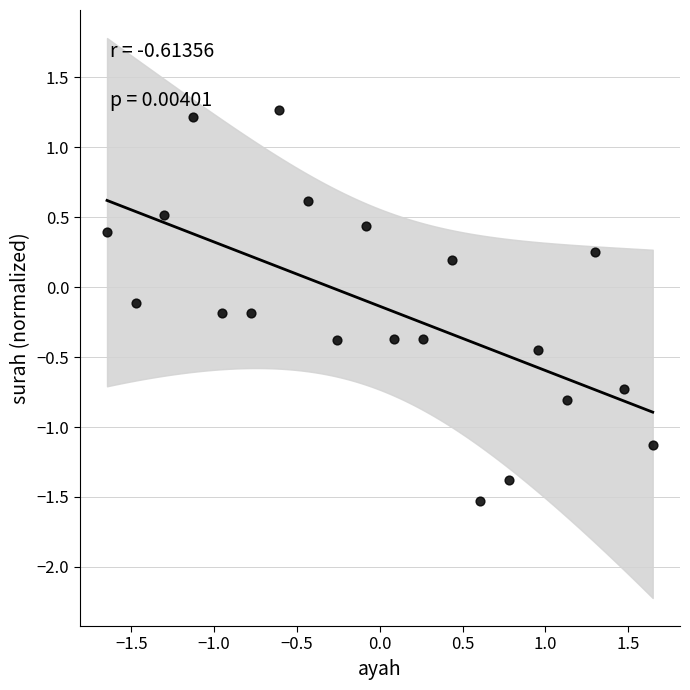

What is the range of X values (max minus min)?

3.3